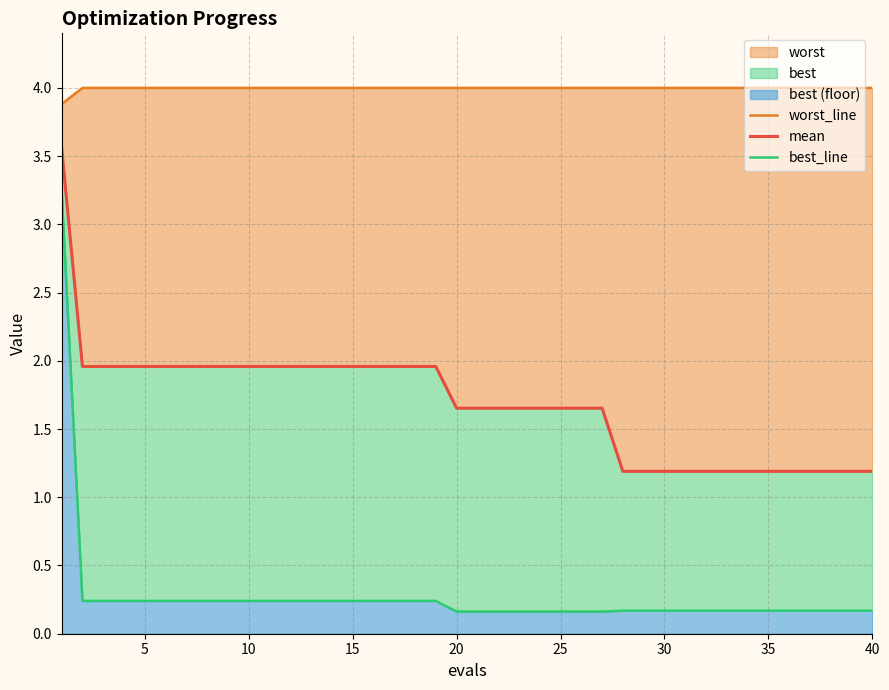

Reading left to right, what are all the values shown in this chart?

worst_line: 3.9	4.0	4.0	4.0	4.0	4.0	4.0	4.0	4.0	4.0	4.0	4.0	4.0	4.0	4.0	4.0	4.0	4.0	4.0	4.0	4.0	4.0	4.0	4.0	4.0	4.0	4.0	4.0	4.0	4.0	4.0	4.0	4.0	4.0	4.0	4.0	4.0	4.0	4.0	4.0
mean: 3.6	2.0	2.0	2.0	2.0	2.0	2.0	2.0	2.0	2.0	2.0	2.0	2.0	2.0	2.0	2.0	2.0	2.0	2.0	1.7	1.7	1.7	1.7	1.7	1.7	1.7	1.7	1.2	1.2	1.2	1.2	1.2	1.2	1.2	1.2	1.2	1.2	1.2	1.2	1.2
best_line: 3.2	0.2	0.2	0.2	0.2	0.2	0.2	0.2	0.2	0.2	0.2	0.2	0.2	0.2	0.2	0.2	0.2	0.2	0.2	0.2	0.2	0.2	0.2	0.2	0.2	0.2	0.2	0.2	0.2	0.2	0.2	0.2	0.2	0.2	0.2	0.2	0.2	0.2	0.2	0.2